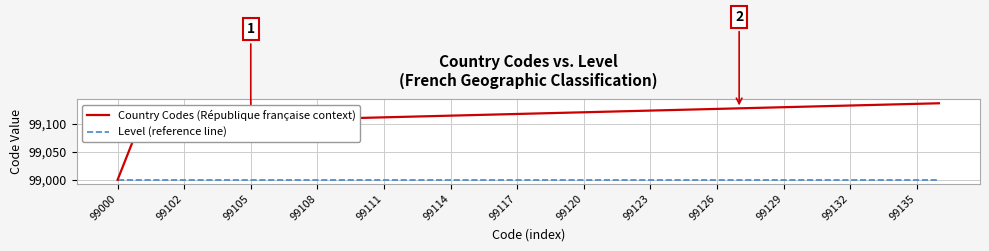

Rank the series by their average value, from lowest to highest.

Level (reference line), Country Codes (République française context)